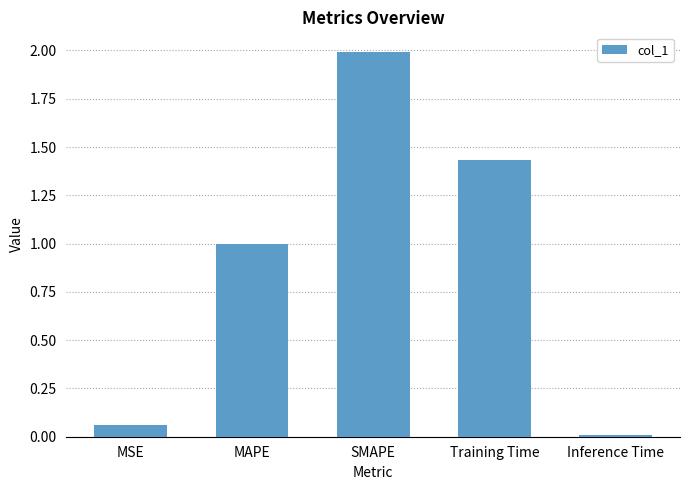

What is the difference between the maximum and second lowest values?

1.9